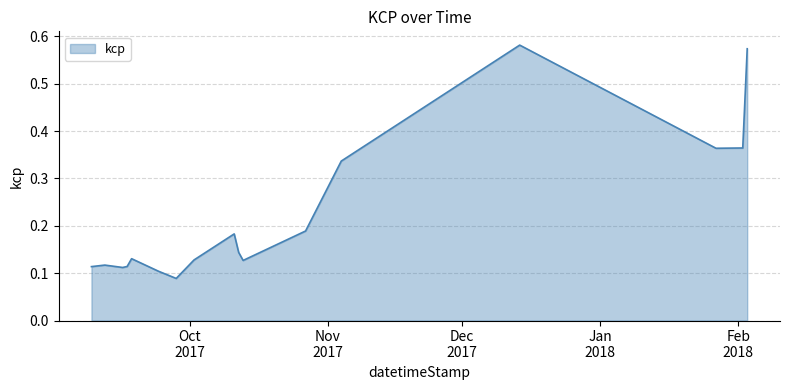

Does the chart display data point markers on the line(s)?

No